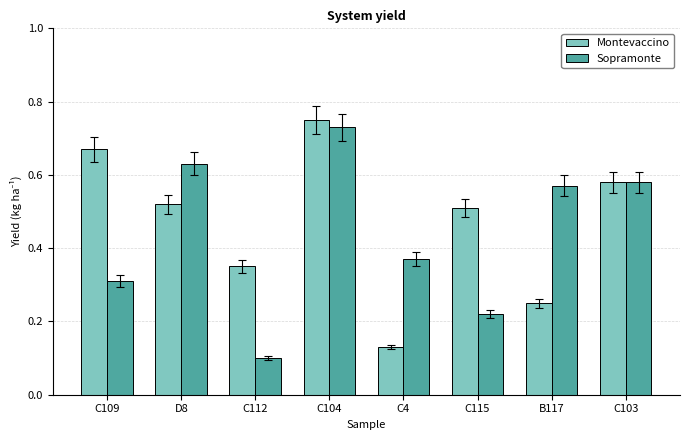

Which series has the widest spread of values?

Sopramonte